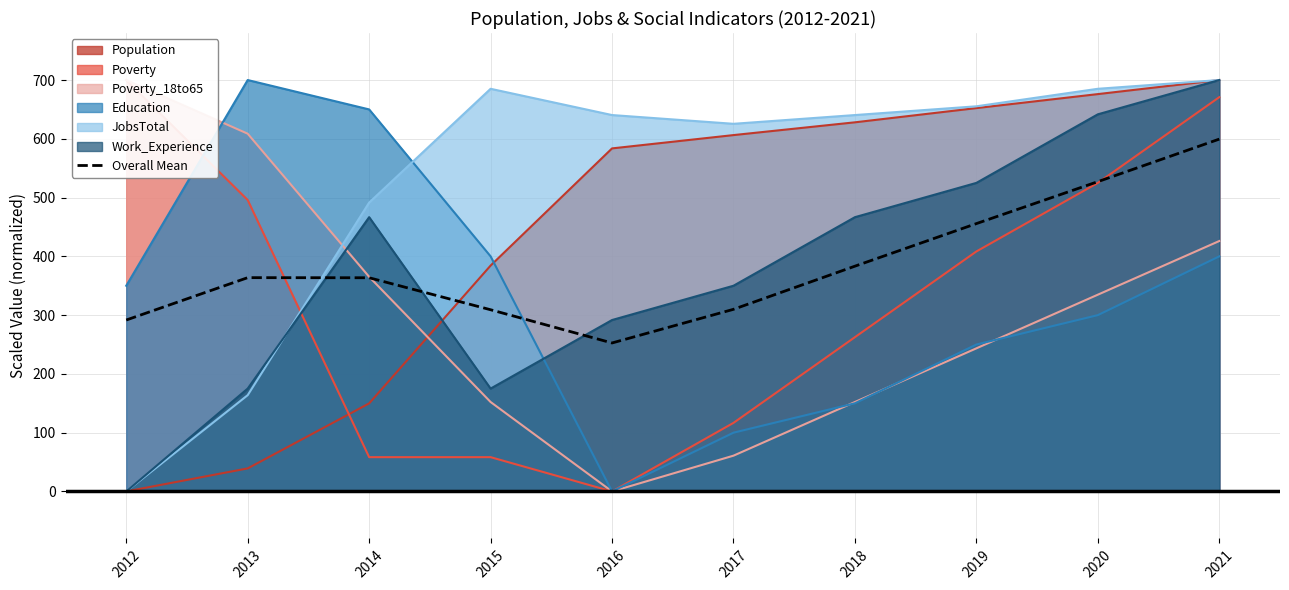

What is the minimum value shown in the chart?

252.6